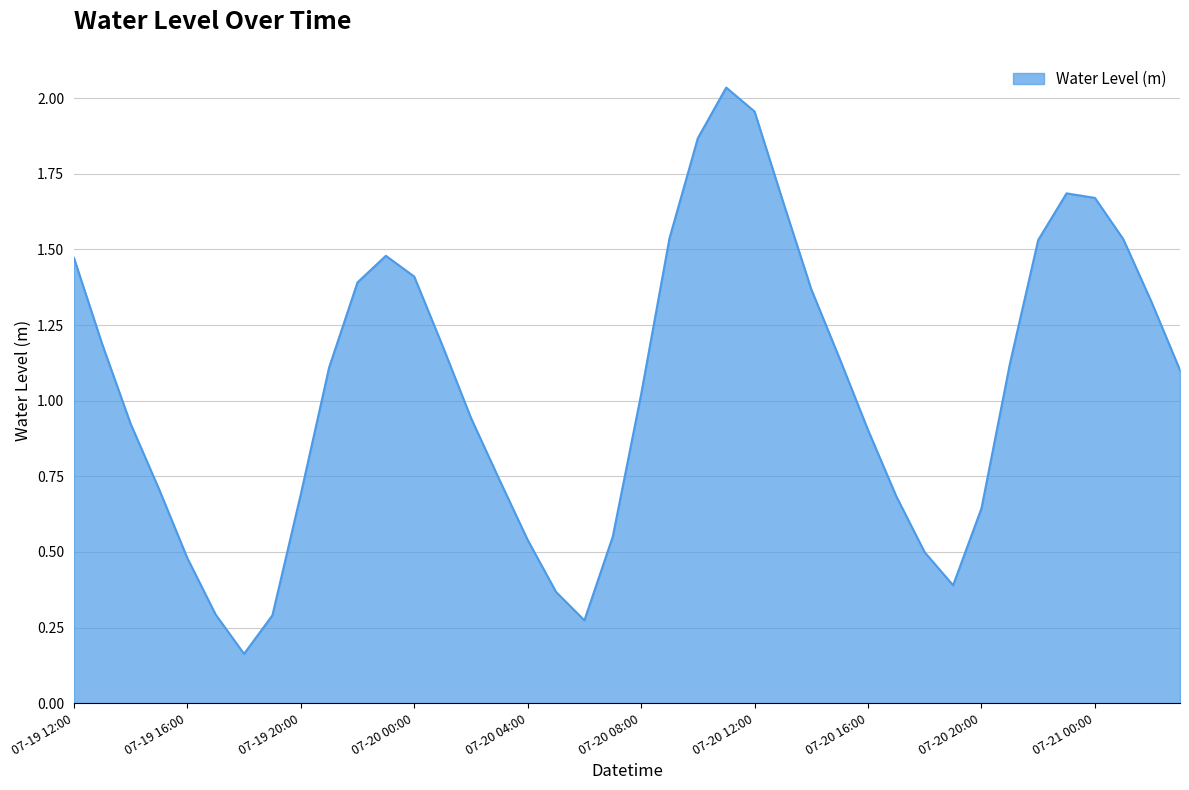

Does the chart display data point markers on the line(s)?

No